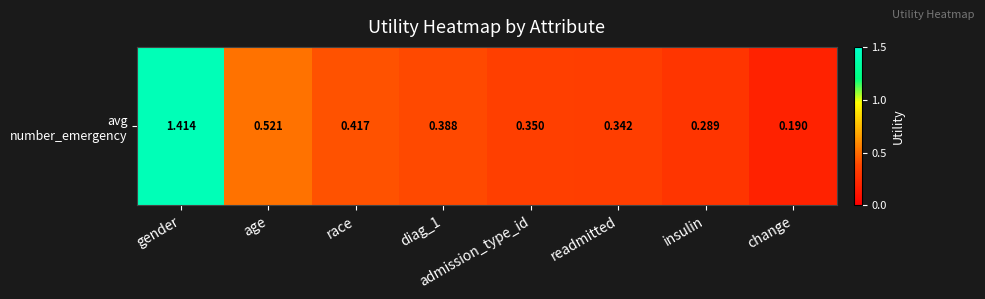

What is the smallest value displayed?

0.2